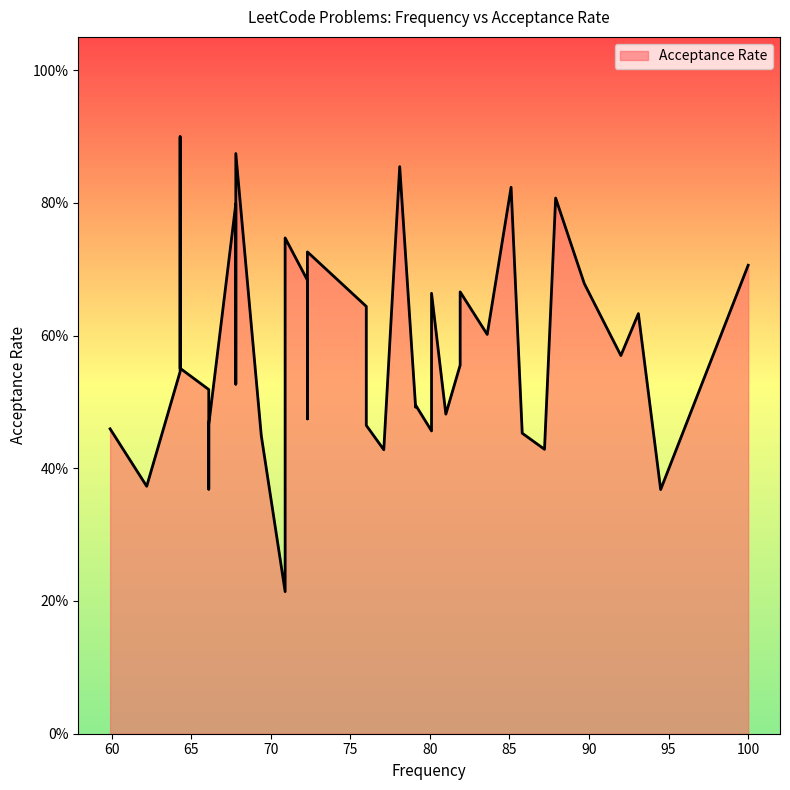

What is the sum of all values?

23.0